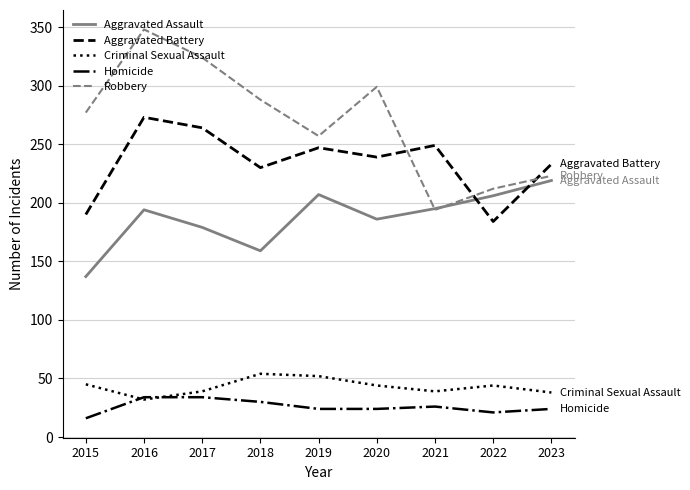

What is the approximate value of Homicide at 2018?

30